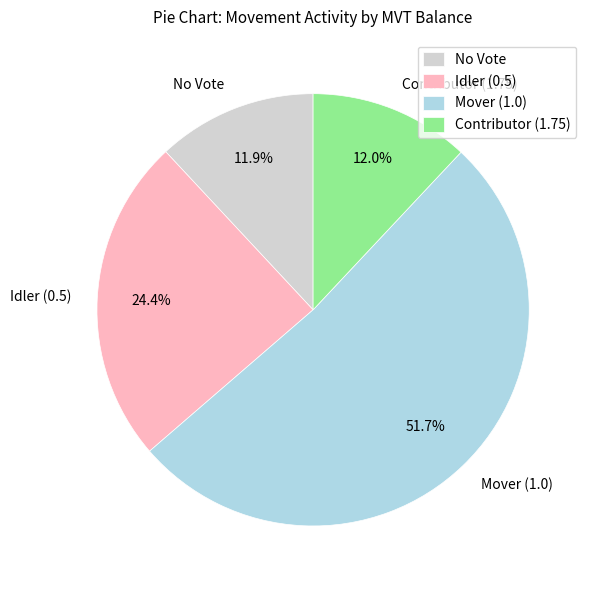

Which slice is the largest?

Mover (1.0)